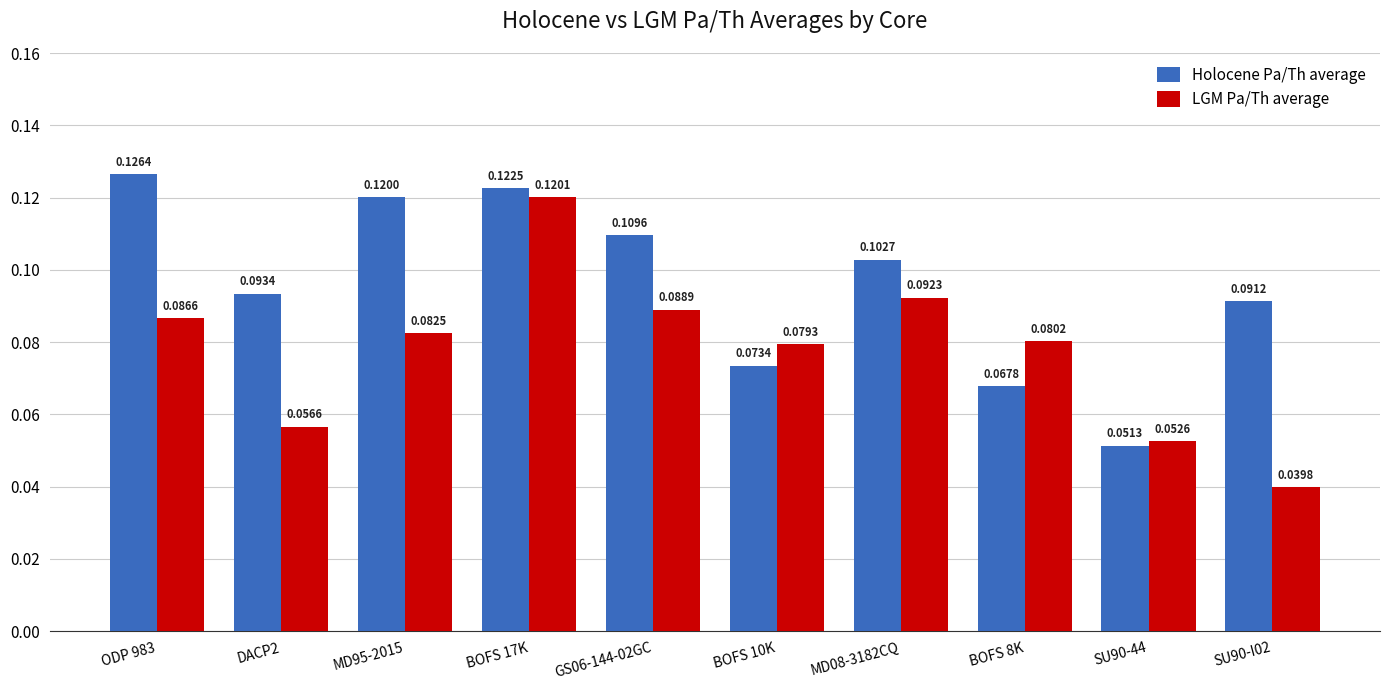

Rank the series by their average value, from highest to lowest.

Holocene Pa/Th average, LGM Pa/Th average